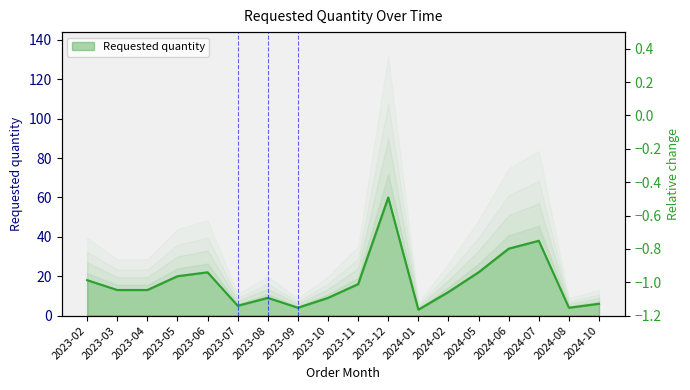

How many data points are less than 13?

8